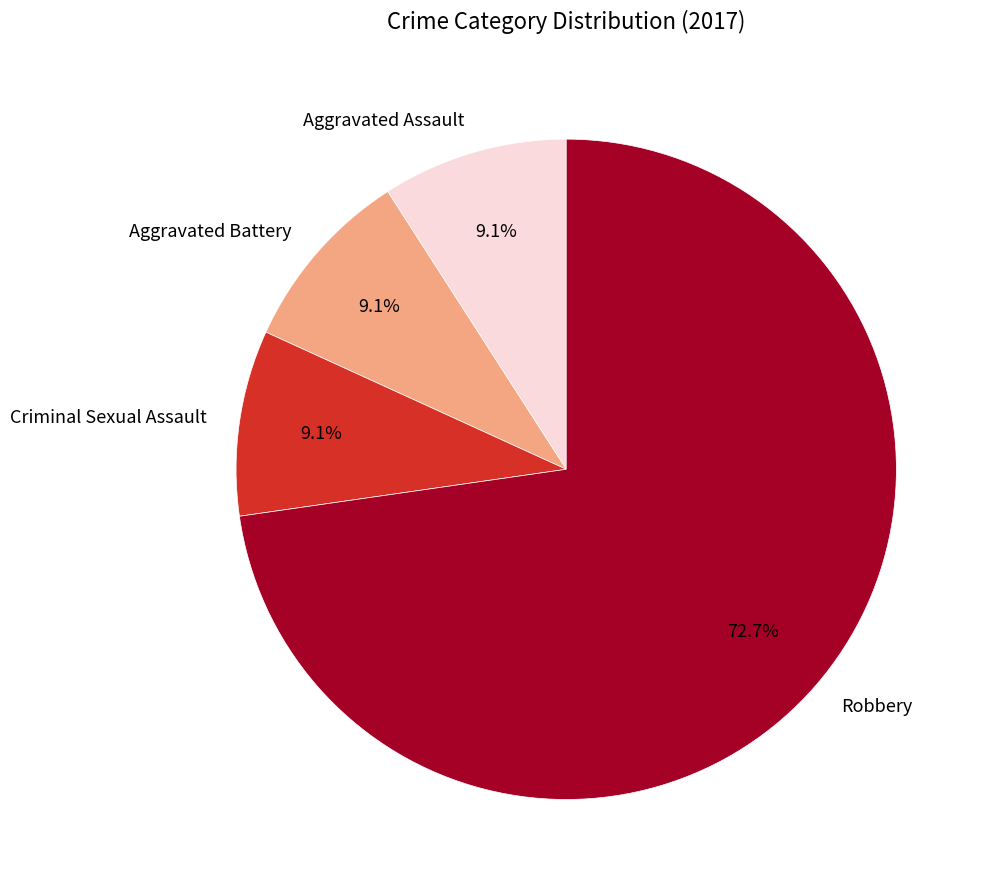

What is the total percentage of Robbery and Criminal Sexual Assault?

81.8%